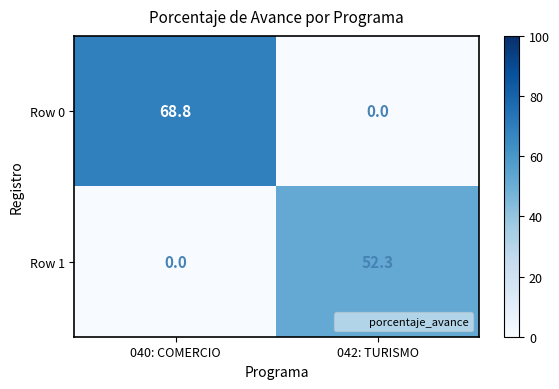

Is it true that Row 0 equals 38.8 at 042: TURISMO?

False